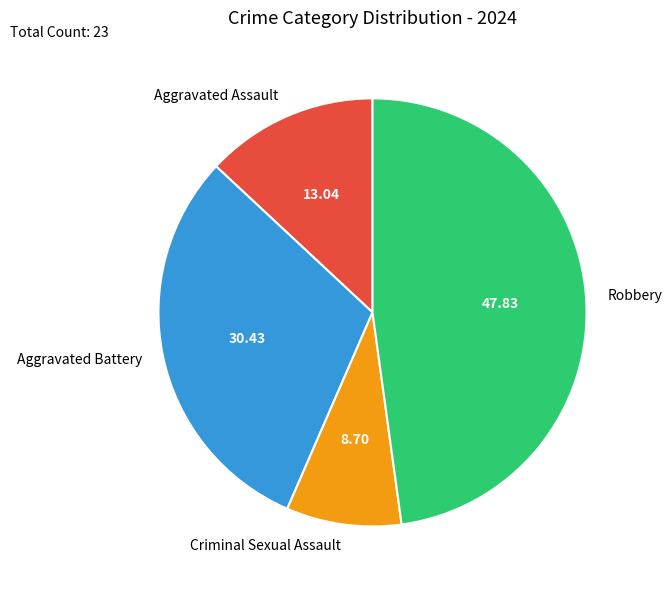

Rank the categories by value from highest to lowest.

Robbery, Aggravated Battery, Aggravated Assault, Criminal Sexual Assault